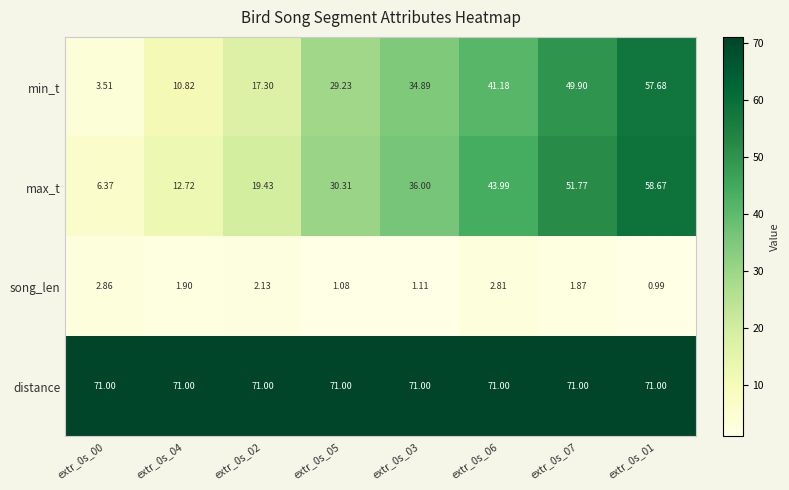

At extr_0s_06, list the series in order from smallest to largest.

song_len, min_t, max_t, distance